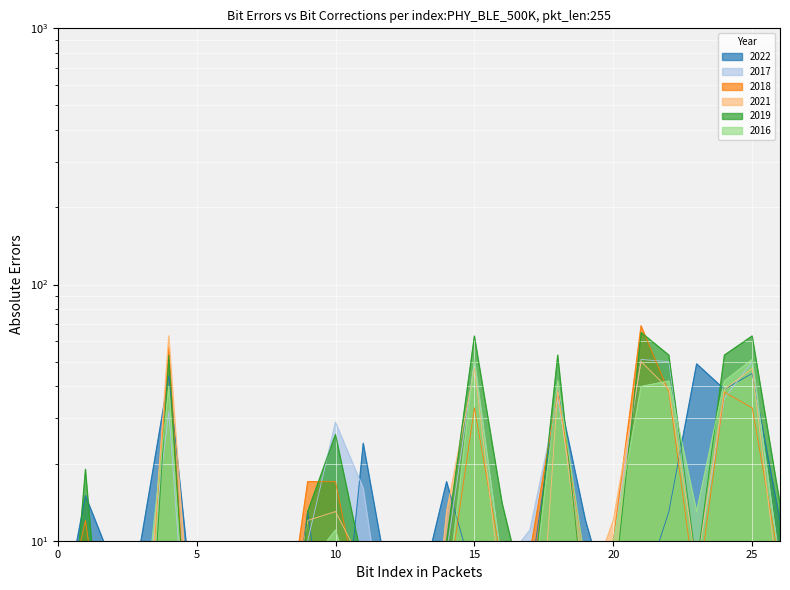

Which series has the widest spread of values?

2018